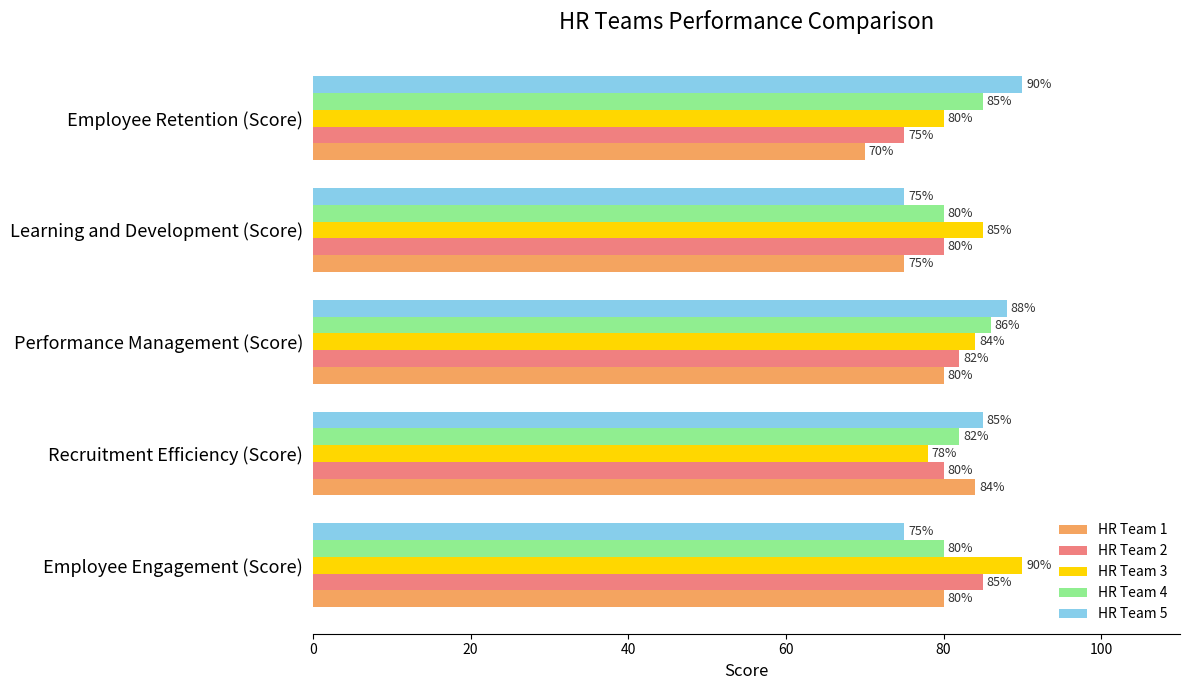

At how many categories does at least one series exceed 84?

5